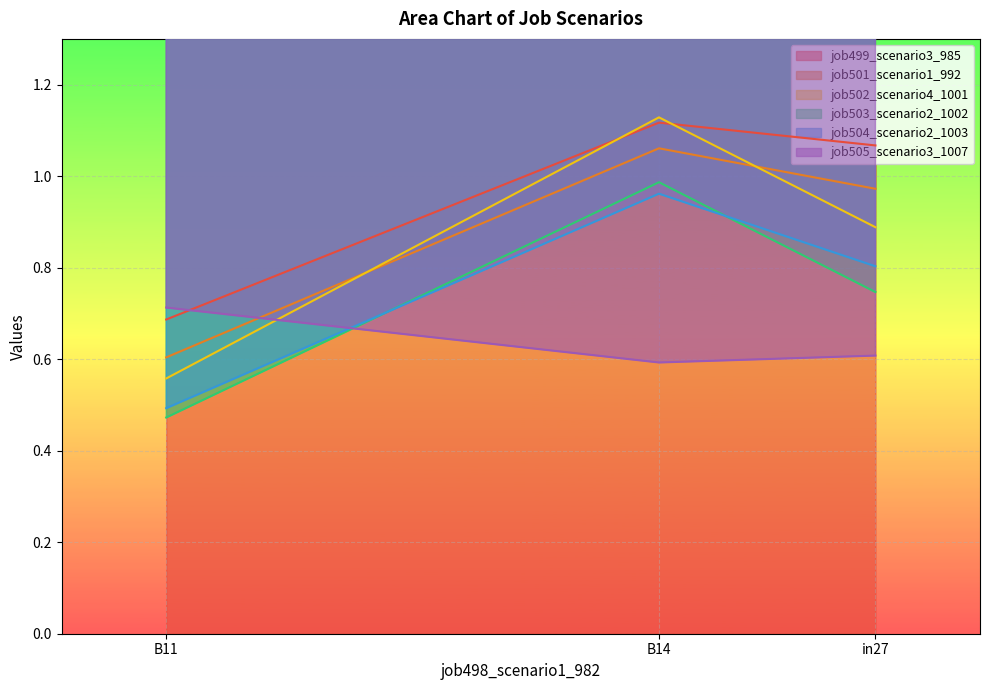

What is the smallest value displayed?

0.5